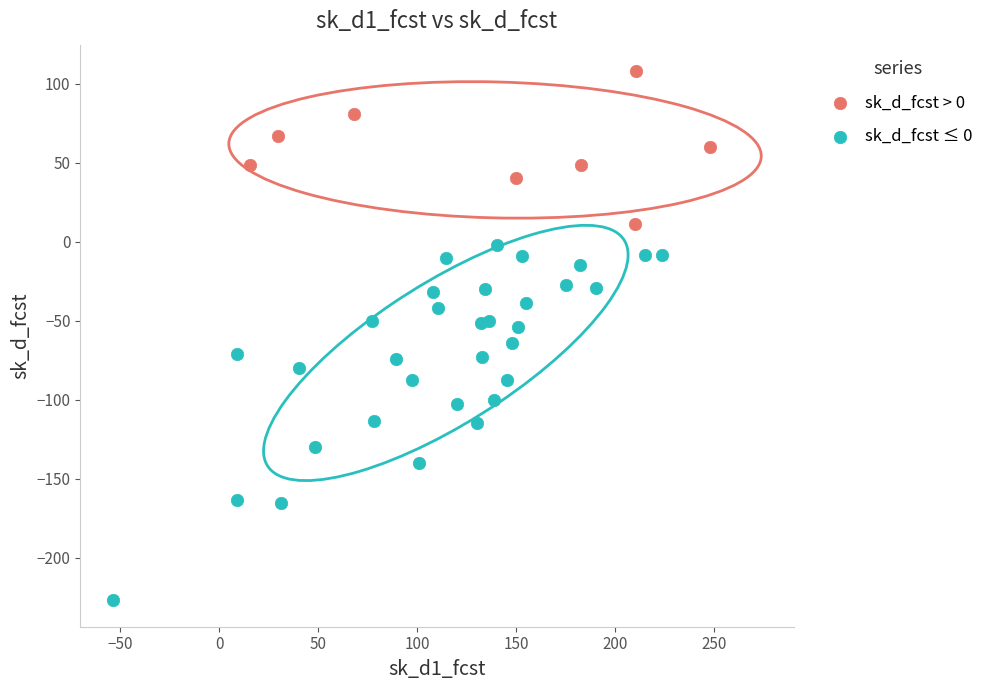

Which series reaches the maximum Y coordinate?

sk_d_fcst > 0